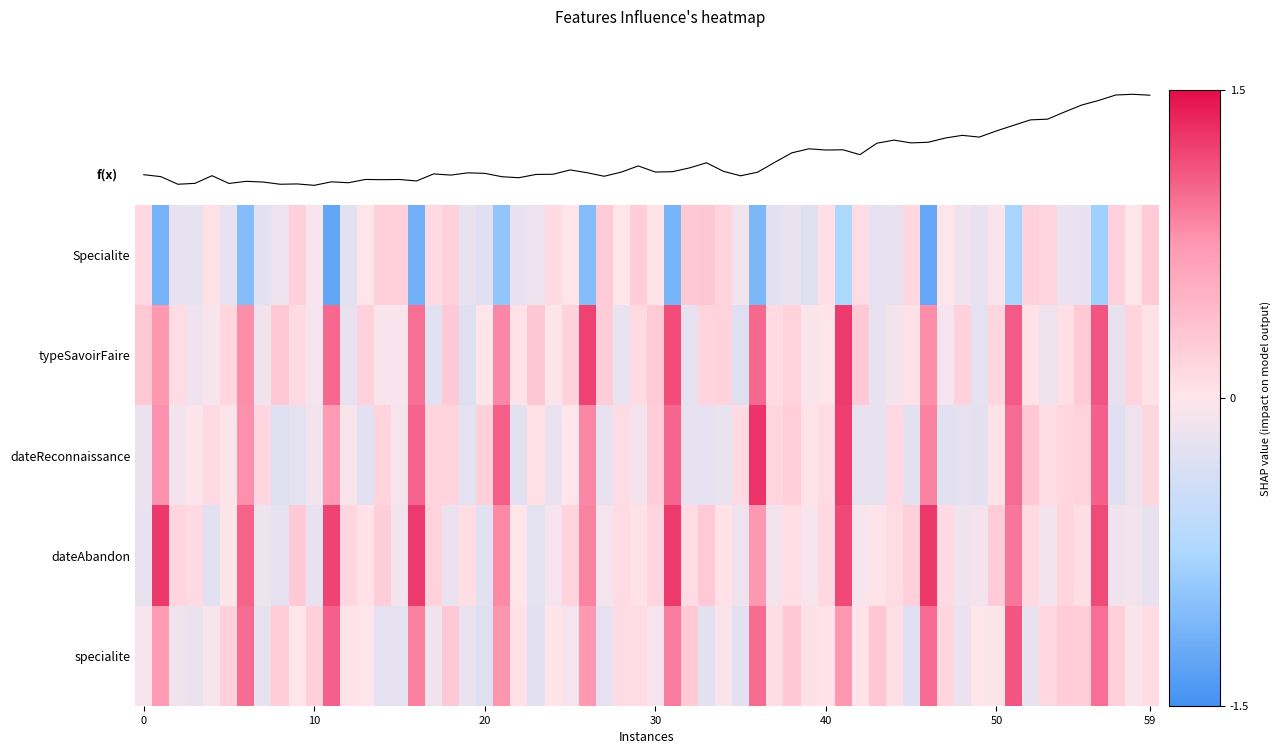

How many distinct data groups are displayed?

5